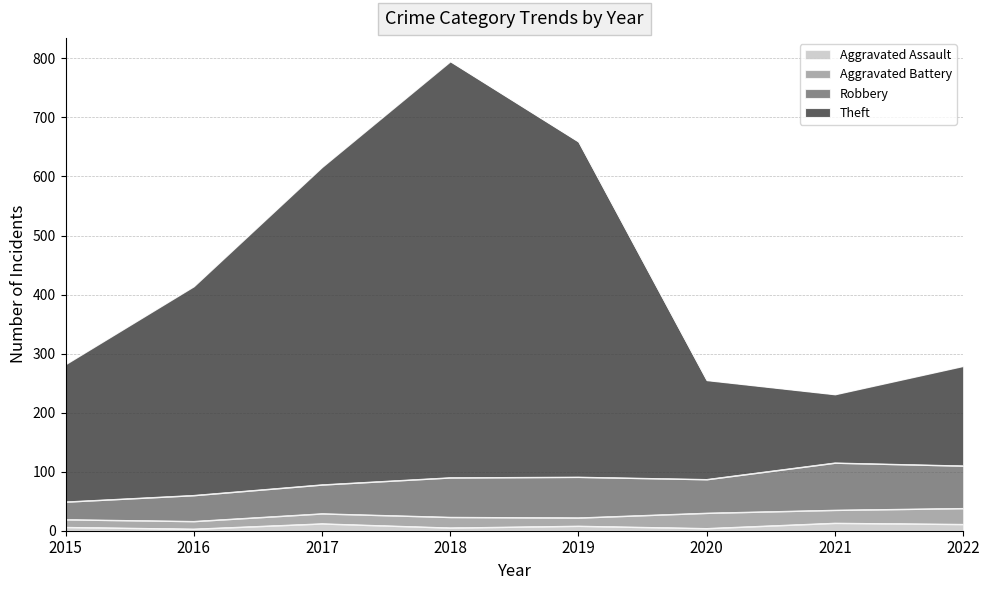

At which label is Aggravated Assault closest to 8?

2019